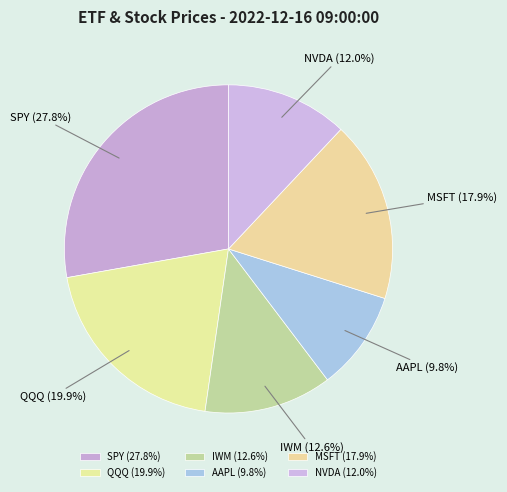

Do AAPL and IWM together represent more than half of the pie?

No